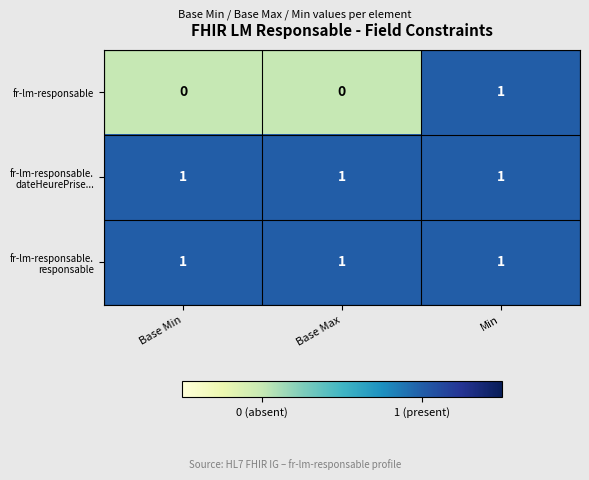

How many series are shown in this chart?

3